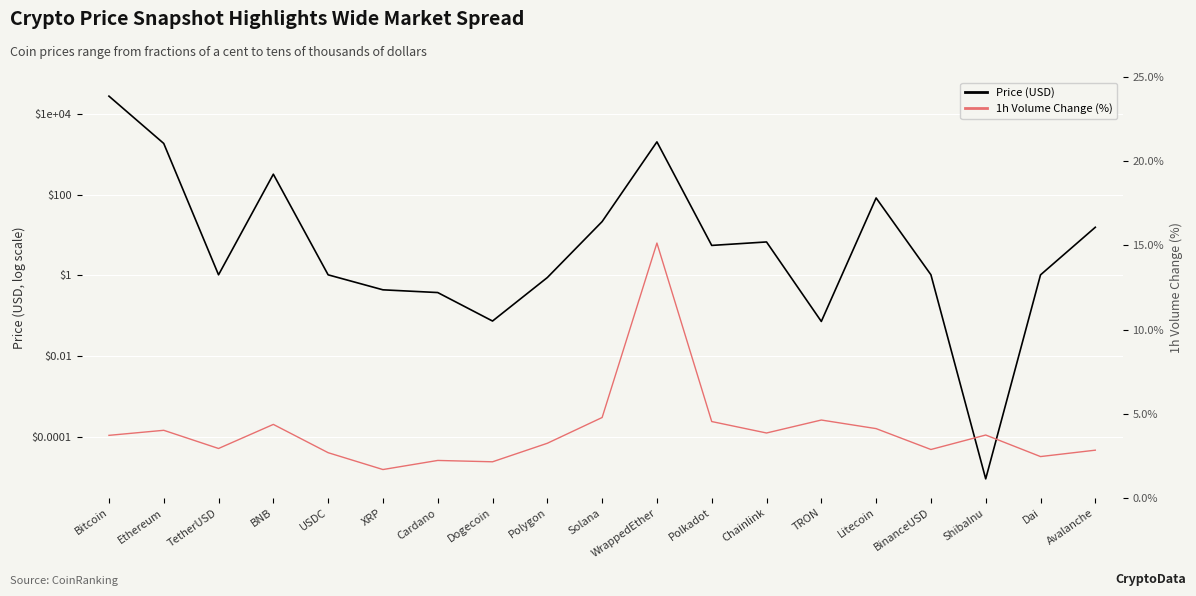

At Chainlink, list the series in order from largest to smallest.

Price (USD), 1h Volume Change (%)